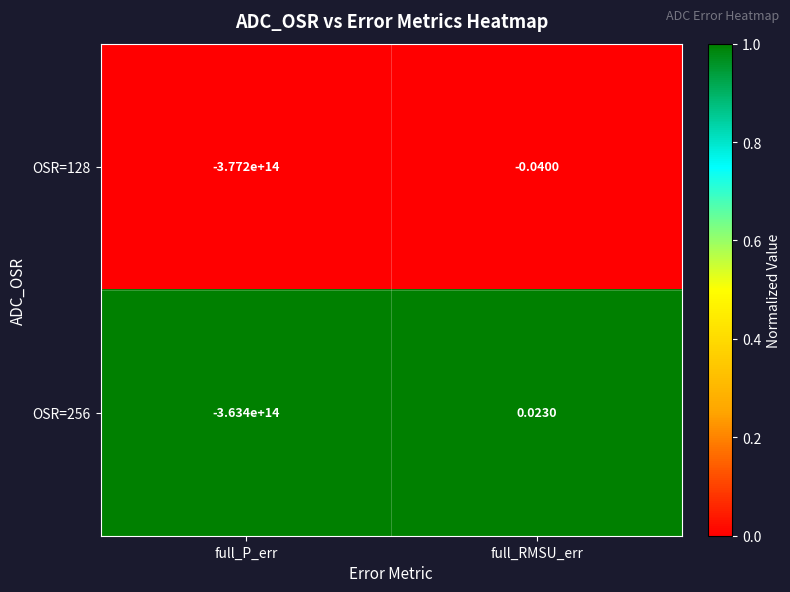

Rank the categories by OSR=256 value from highest to lowest.

full_RMSU_err, full_P_err